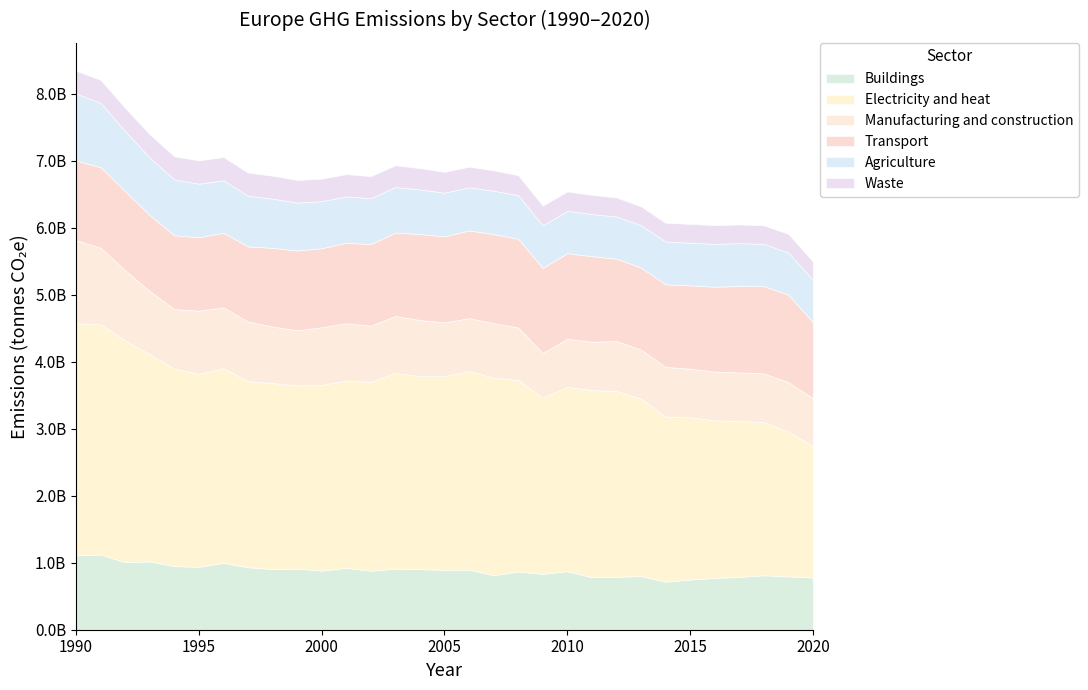

Rank the categories by Transport value from highest to lowest.

2007, 2008, 2006, 2019, 2018, 2017, 2004, 2005, 2010, 2011, 2009, 2016, 2015, 2003, 2014, 2012, 2013, 2002, 1991, 2001, 1999, 1990, 1992, 2000, 1998, 2020, 1993, 1997, 1996, 1994, 1995